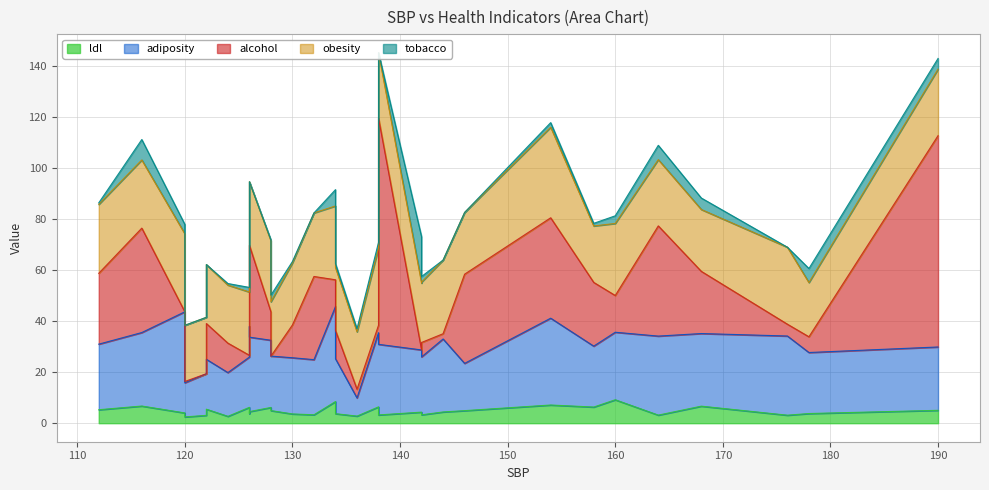

Which category has the lowest value in the ldl series?

120